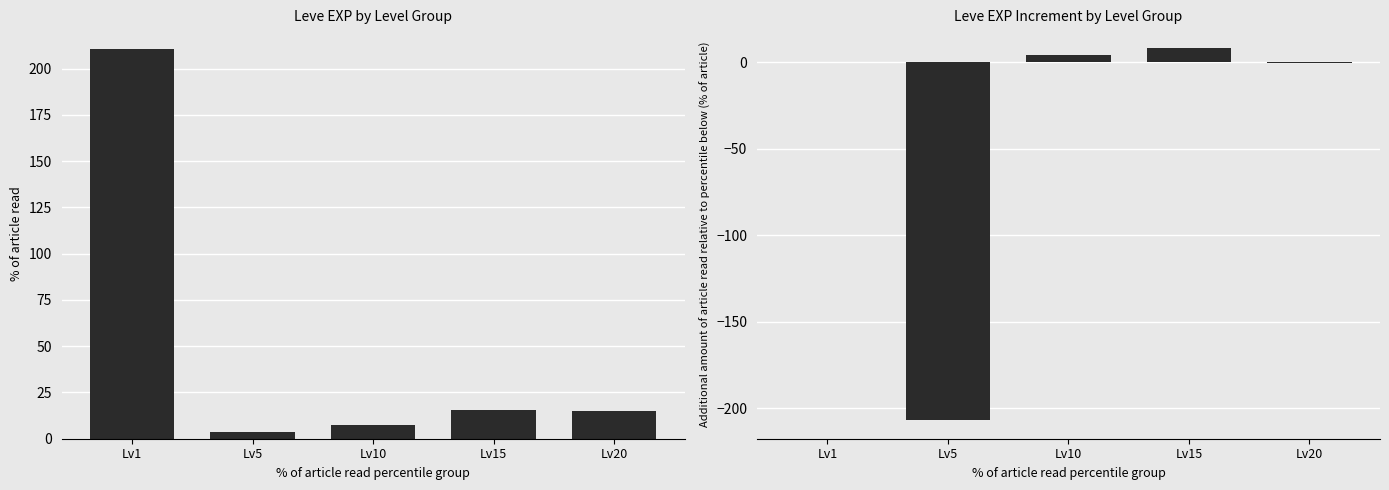

At which label does Leve EXP (mean) first exceed 15?

Lv1